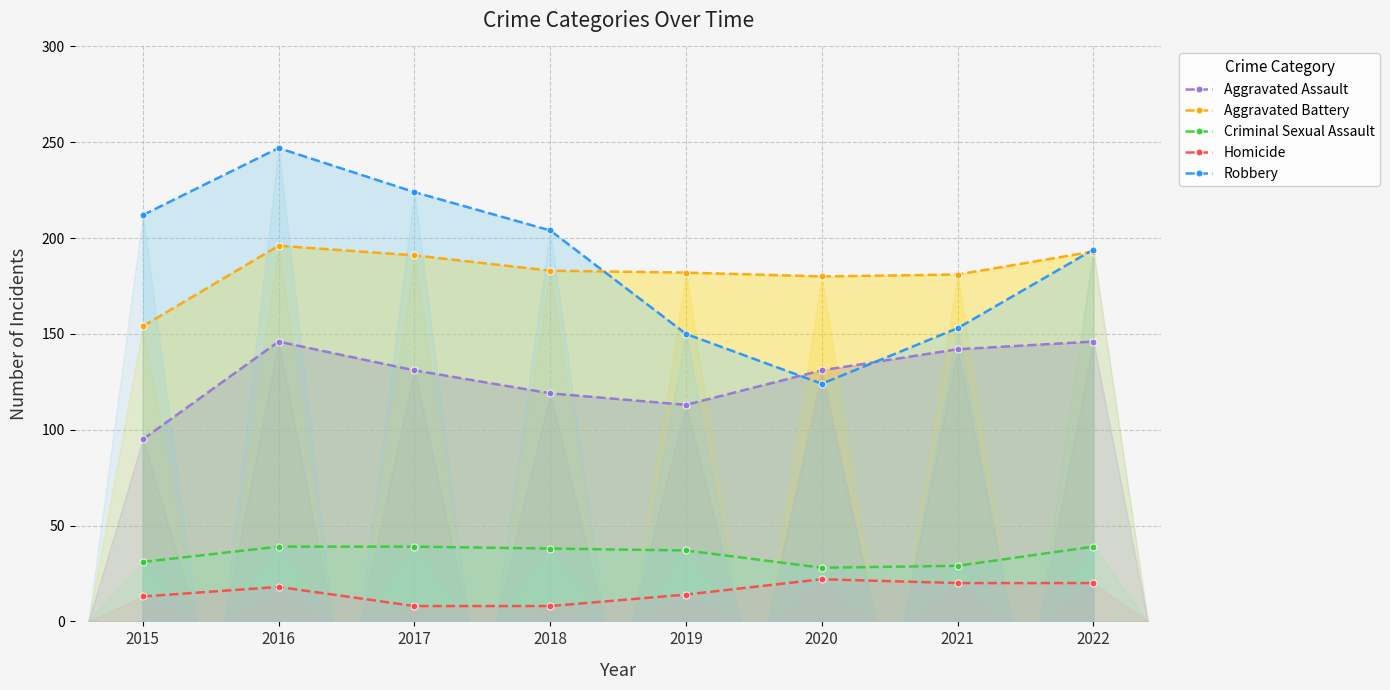

True or false: Aggravated Assault and Criminal Sexual Assault intersect in this chart.

False